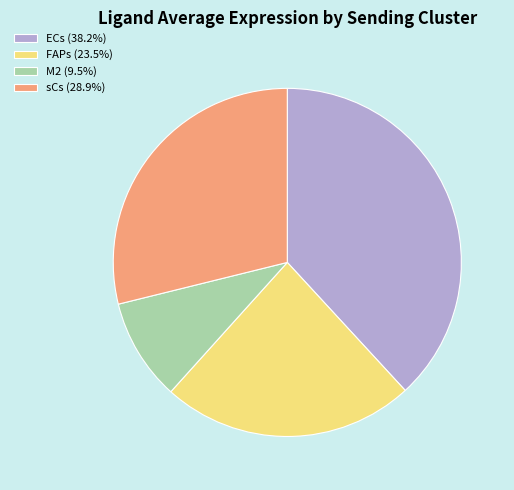

The sCs slice represents 29% of the pie. True or false?

True